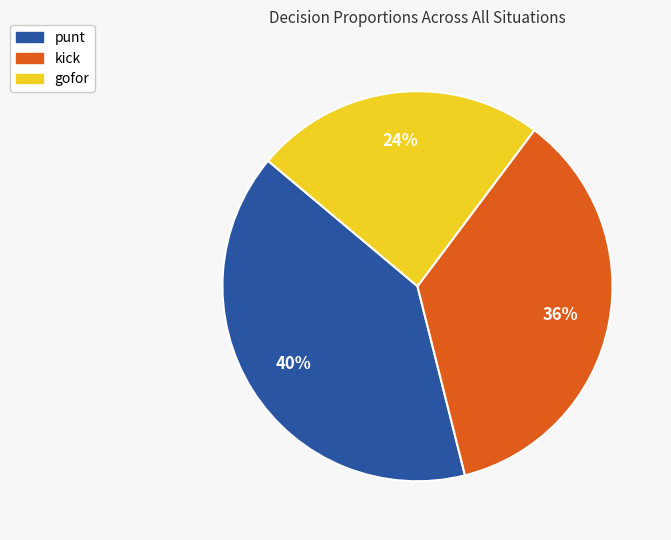

Is there any slice that represents more than half of the pie?

No